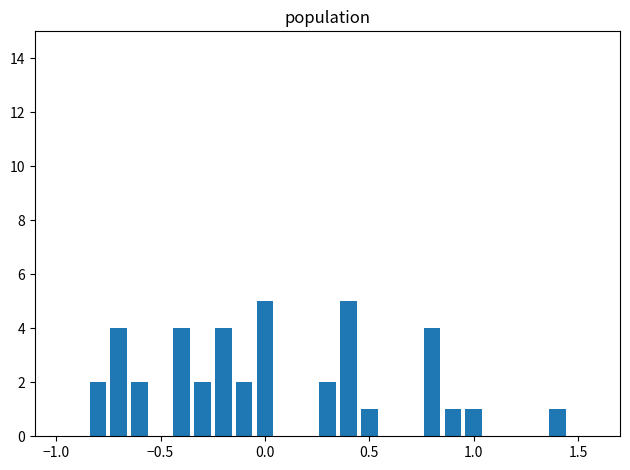

What is the sum of all values?

40